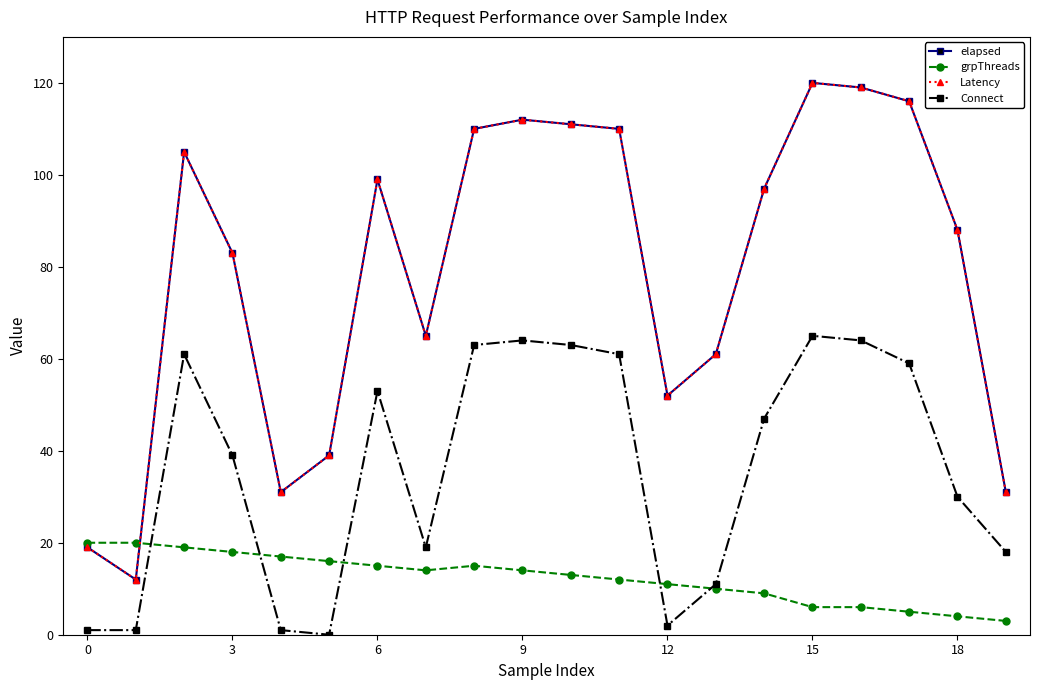

What is the minimum value for grpThreads?

3